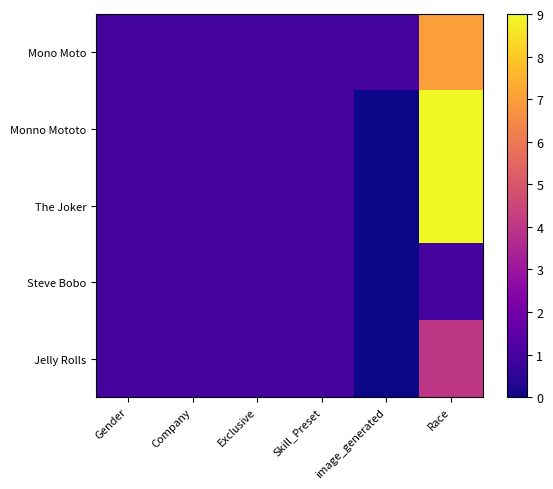

Reading right to left, transcribe all the data shown in this chart.

Mono Moto: Race=7	image_generated=1	Skill_Preset=1	Exclusive=1	Company=1	Gender=1
Monno Mototo: Race=9	image_generated=0	Skill_Preset=1	Exclusive=1	Company=1	Gender=1
The Joker: Race=9	image_generated=0	Skill_Preset=1	Exclusive=1	Company=1	Gender=1
Steve Bobo: Race=1	image_generated=0	Skill_Preset=1	Exclusive=1	Company=1	Gender=1
Jelly Rolls: Race=4	image_generated=0	Skill_Preset=1	Exclusive=1	Company=1	Gender=1